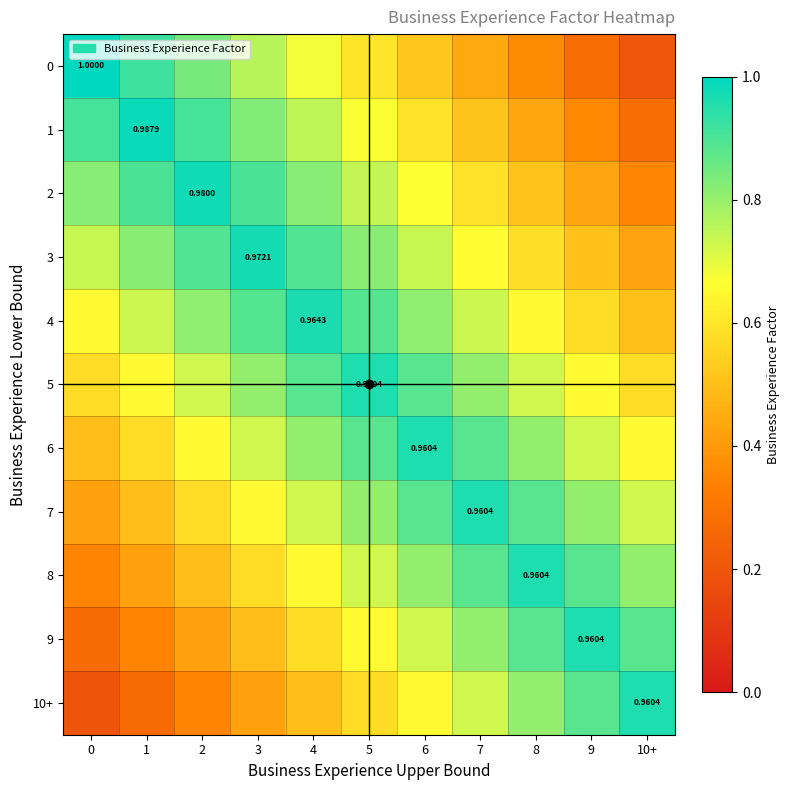

What is the sum of all 8 values?

7.6